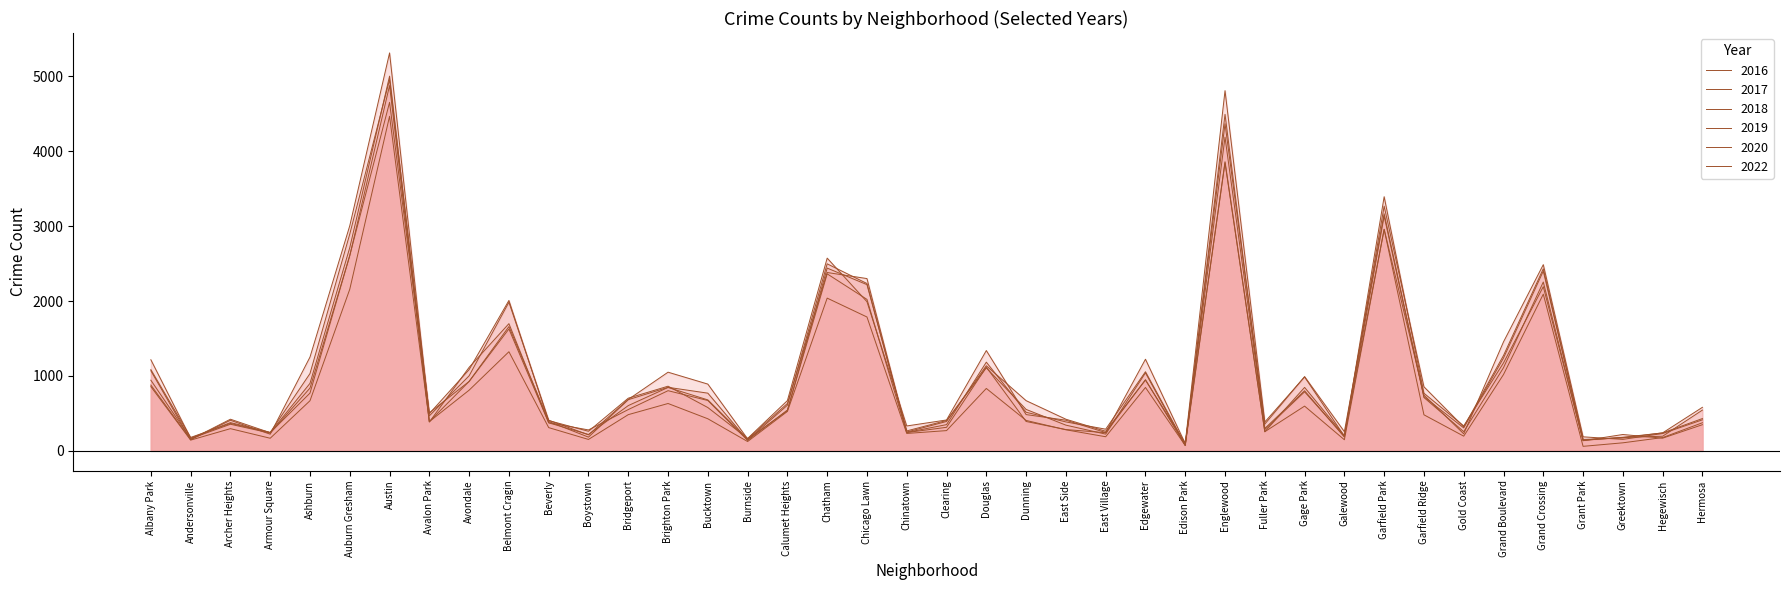

After their last crossing, which series has the higher values: 2017 or 2016?

2017